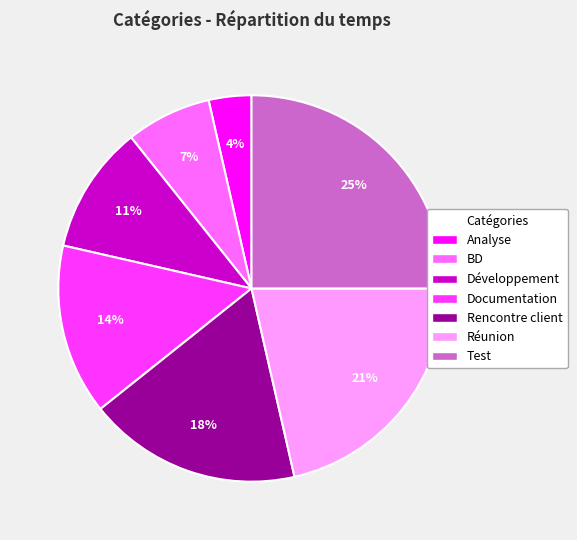

Combined, do Test and Rencontre client account for over 50%?

No